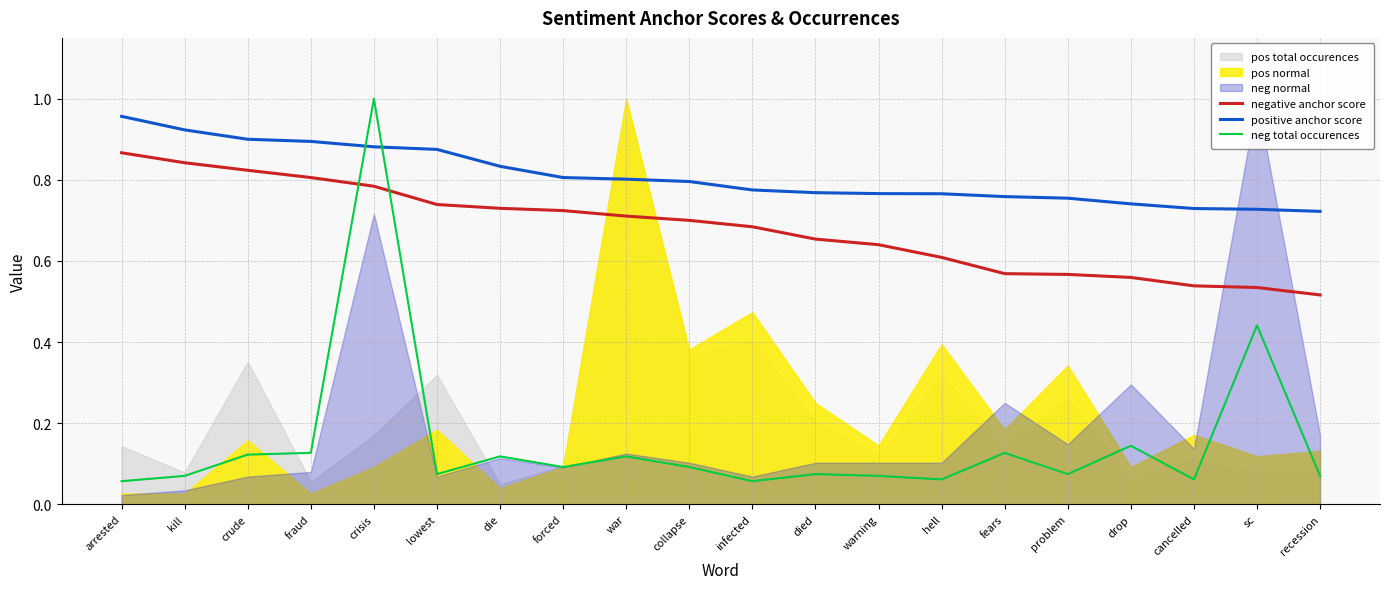

The neg total occurences series shows 0.1 at forced. True or false?

False